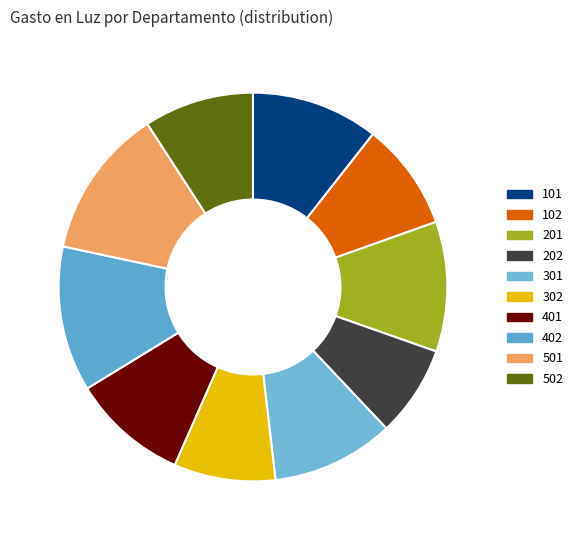

What is the ratio of the value at 302 to the value at 402?

0.7